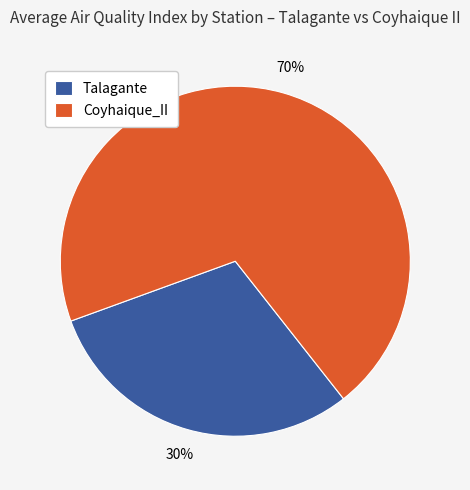

Is it true that Coyhaique_II is 76% of the pie?

False